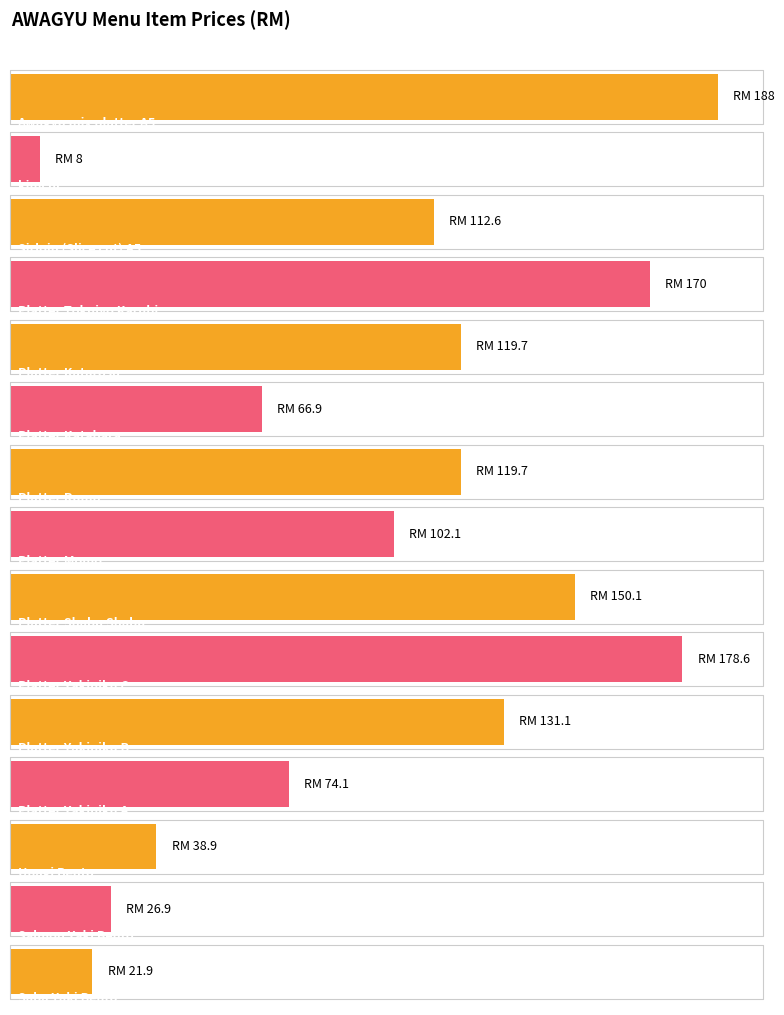

At which category does the chart reach its peak across all series?

Awagyu mix platter A5